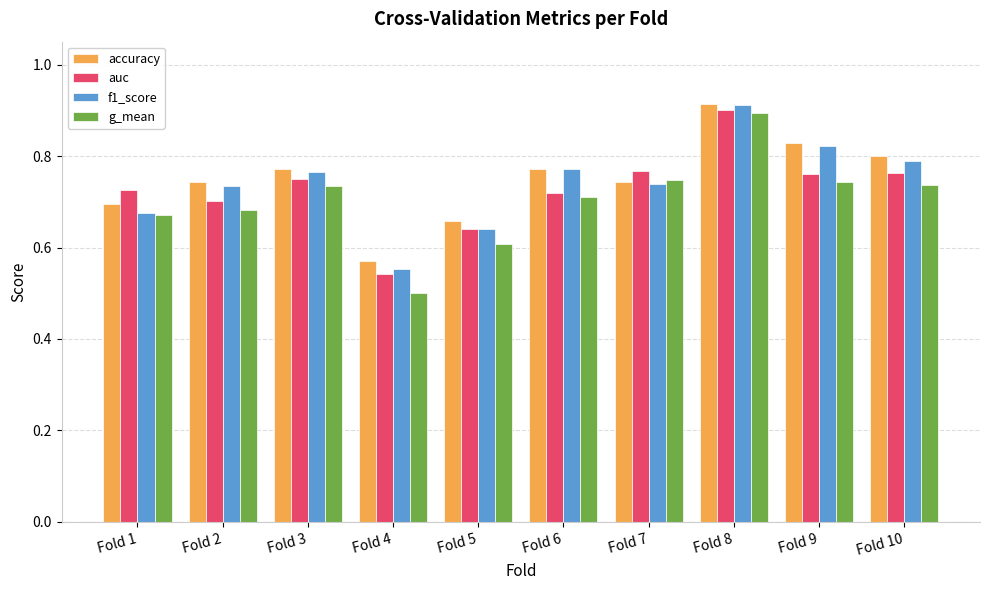

Count the g_mean values in the range 0 to 1.

10